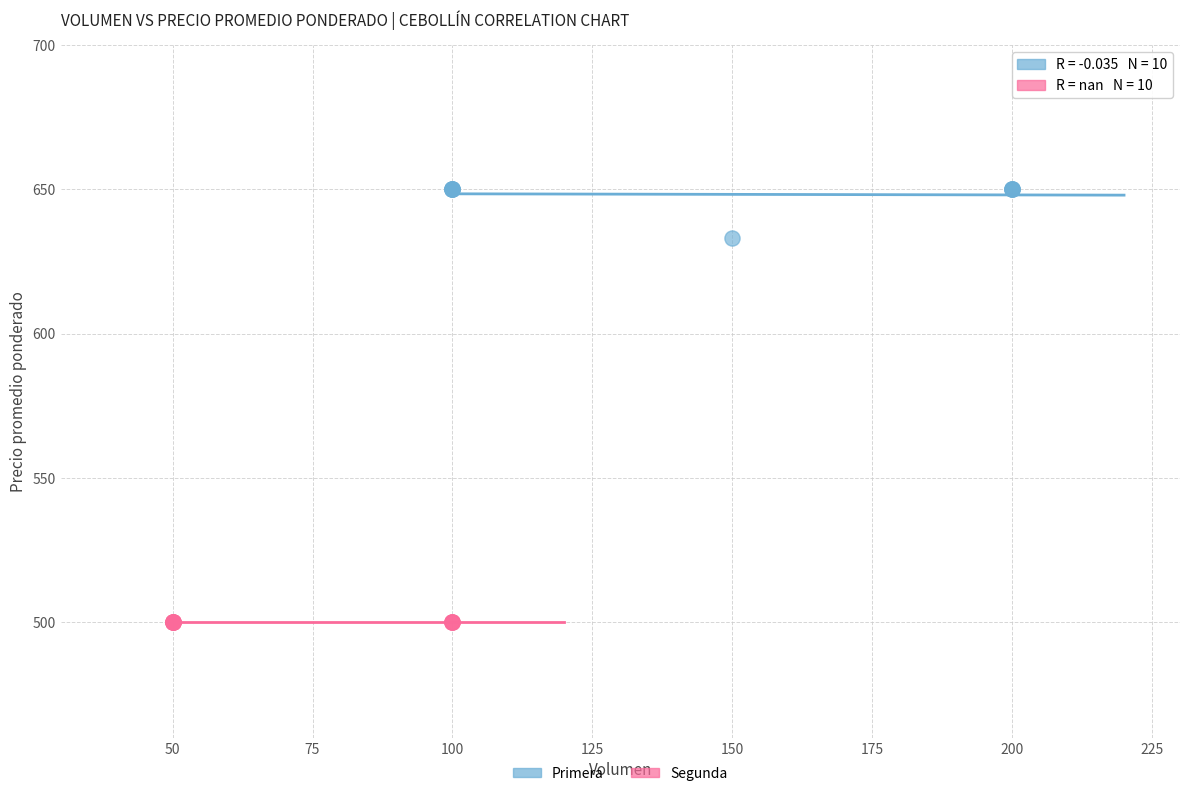

Which series reaches the maximum Y coordinate?

Primera